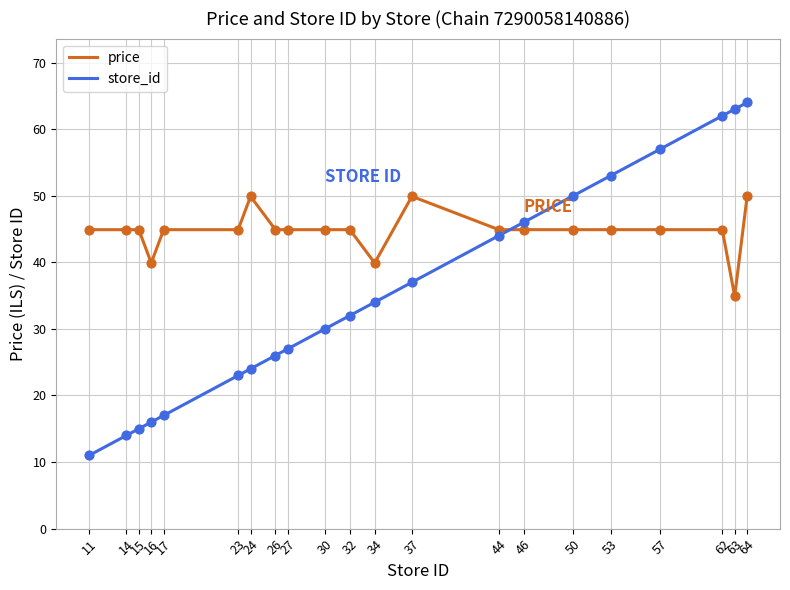

At how many categories does at least one series exceed 43?

19